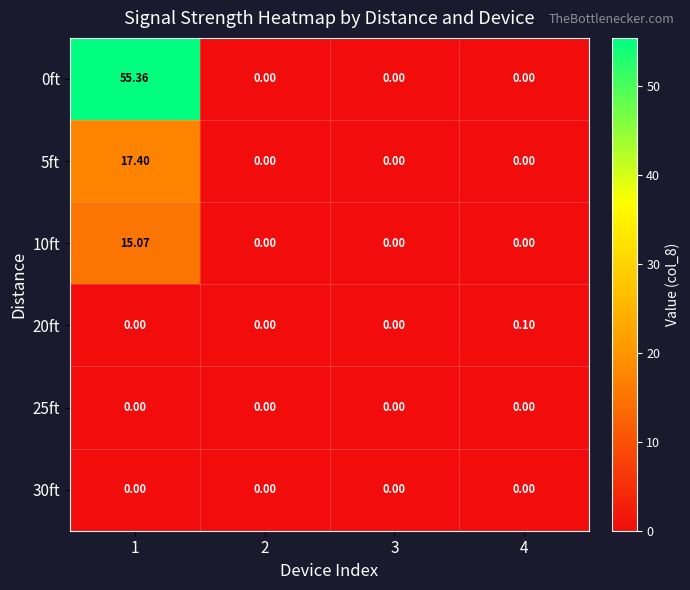

Reading left to right, what are all the values shown in this chart?

0ft: 1=55.4	2=0.0	3=0.0	4=0.0
5ft: 1=17.4	2=0.0	3=0.0	4=0.0
10ft: 1=15.1	2=0.0	3=0.0	4=0.0
20ft: 1=0.0	2=0.0	3=0.0	4=0.1
25ft: 1=0.0	2=0.0	3=0.0	4=0.0
30ft: 1=0.0	2=0.0	3=0.0	4=0.0